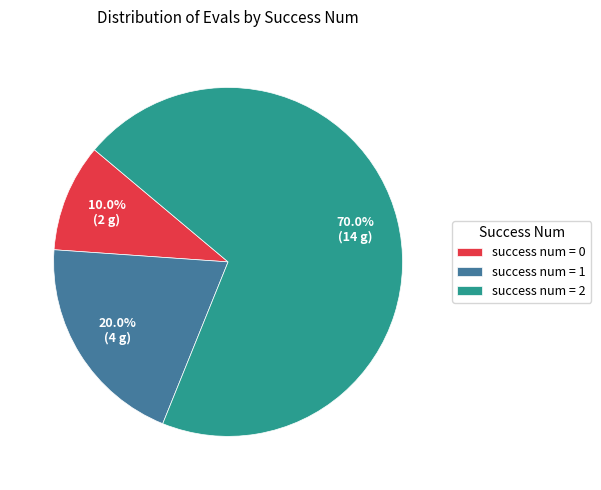

Count the number of slices in the pie.

3